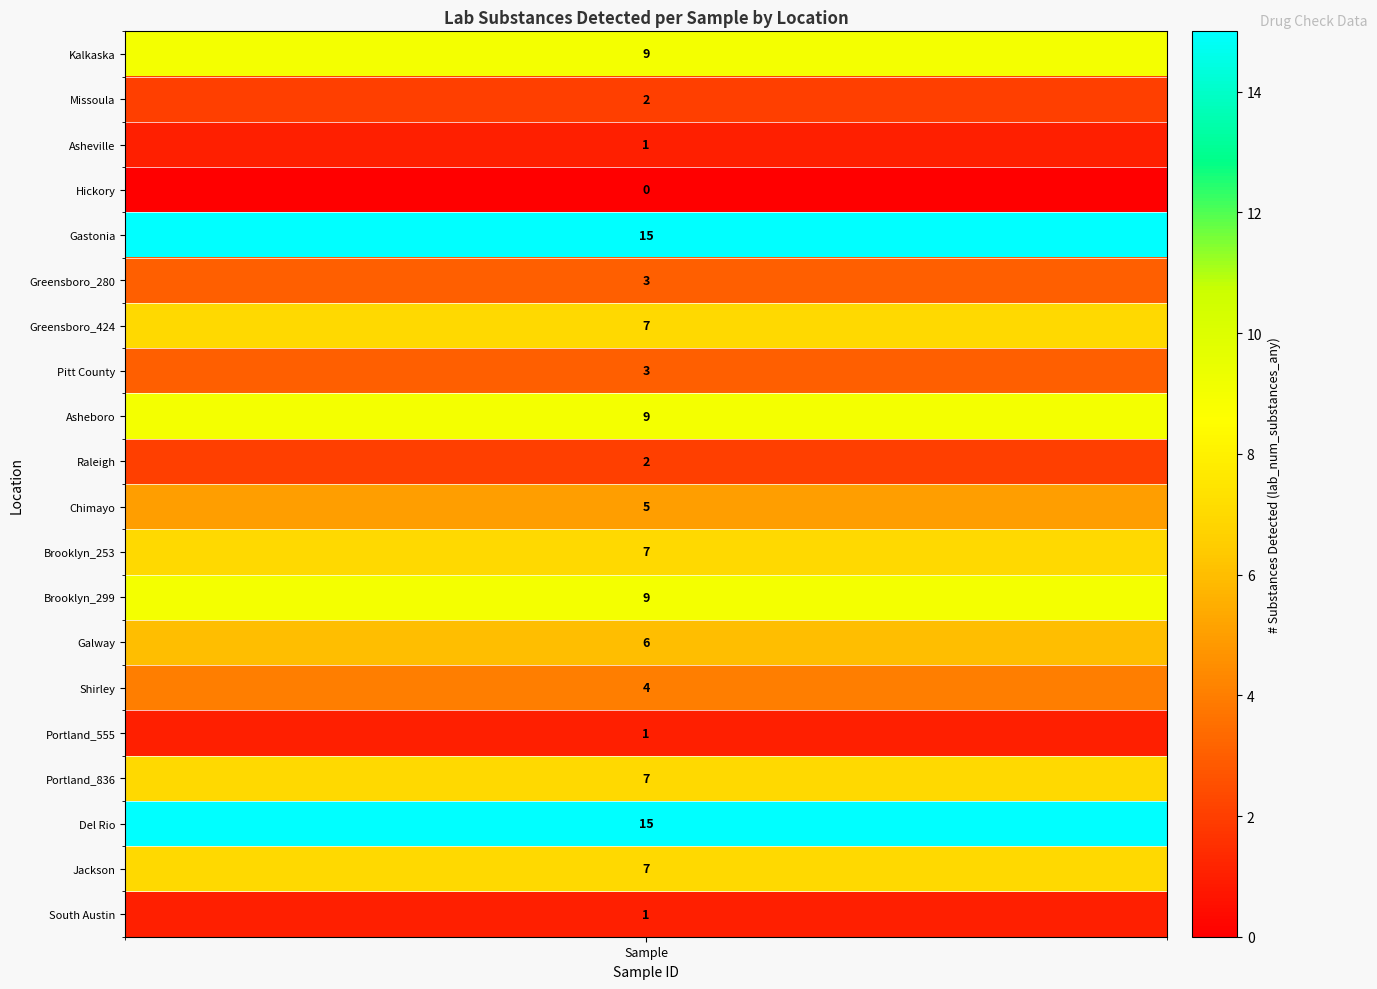

What is the difference between the values at 10 and 14?

1